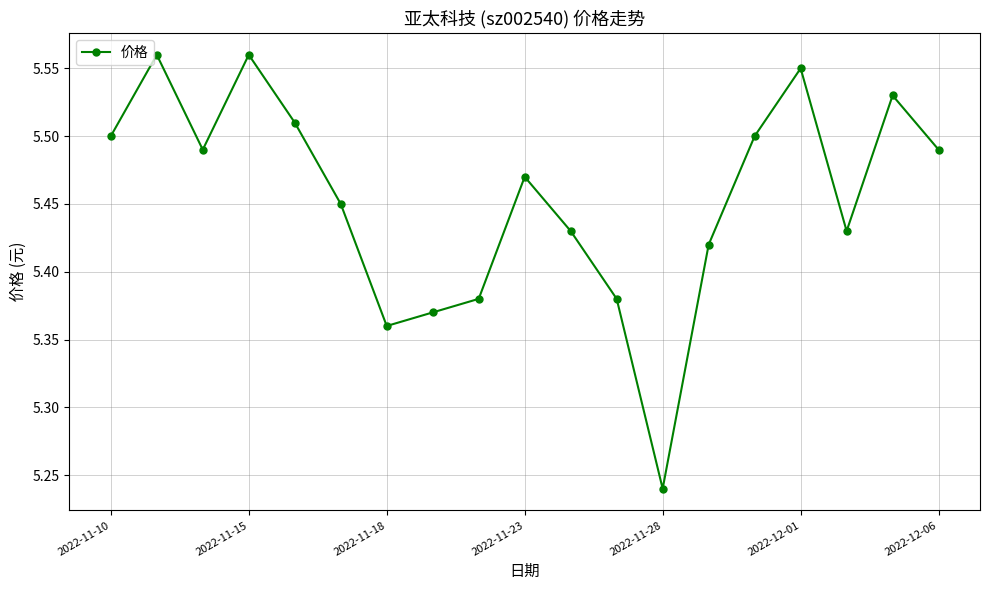

True or false: there are more than 0 points higher than both neighbors.

True